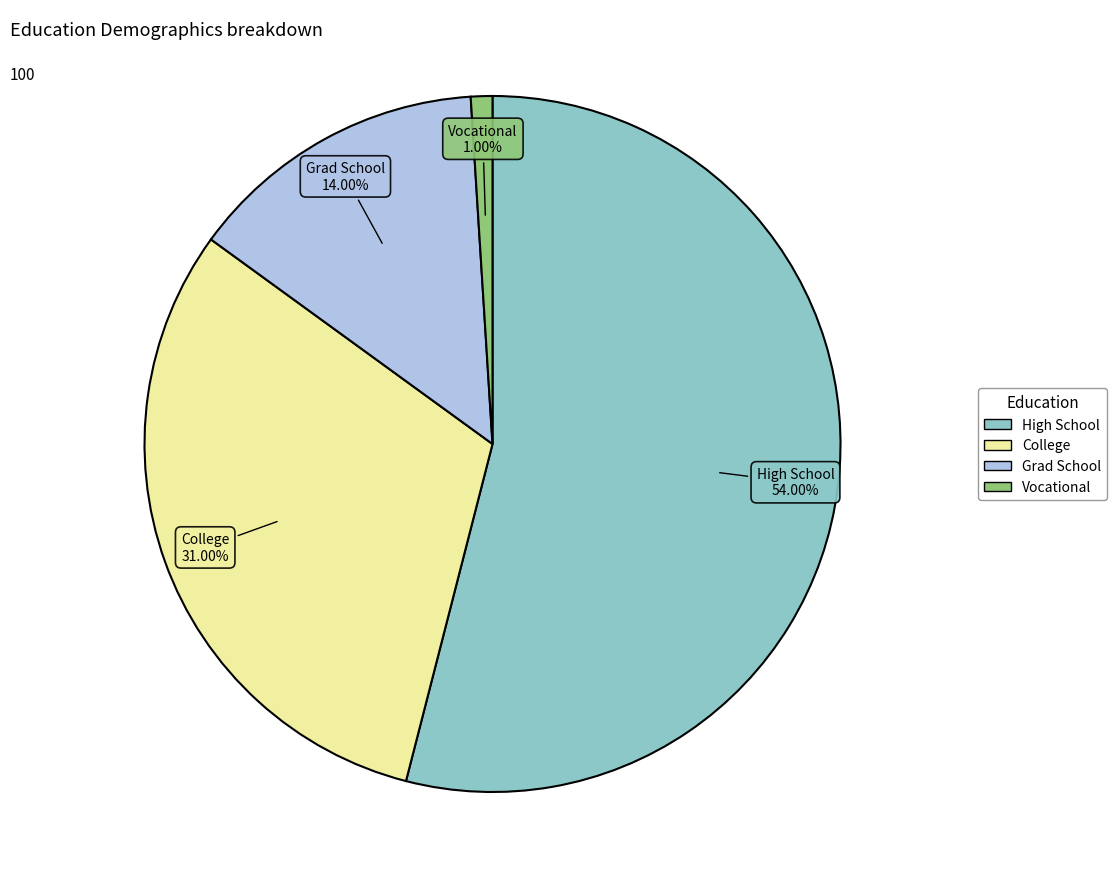

To the nearest percent, what is the average slice percentage?

25%